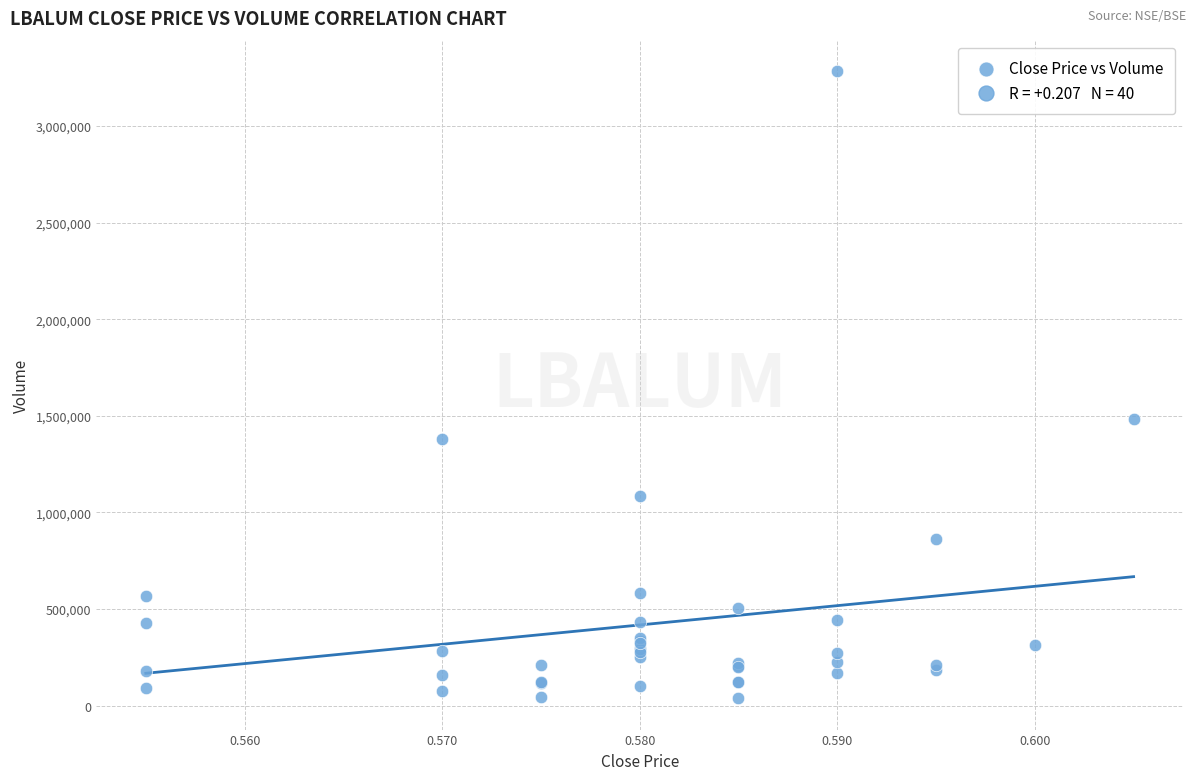

What Y value in the scatter plot is closest to 1660800?

1481400